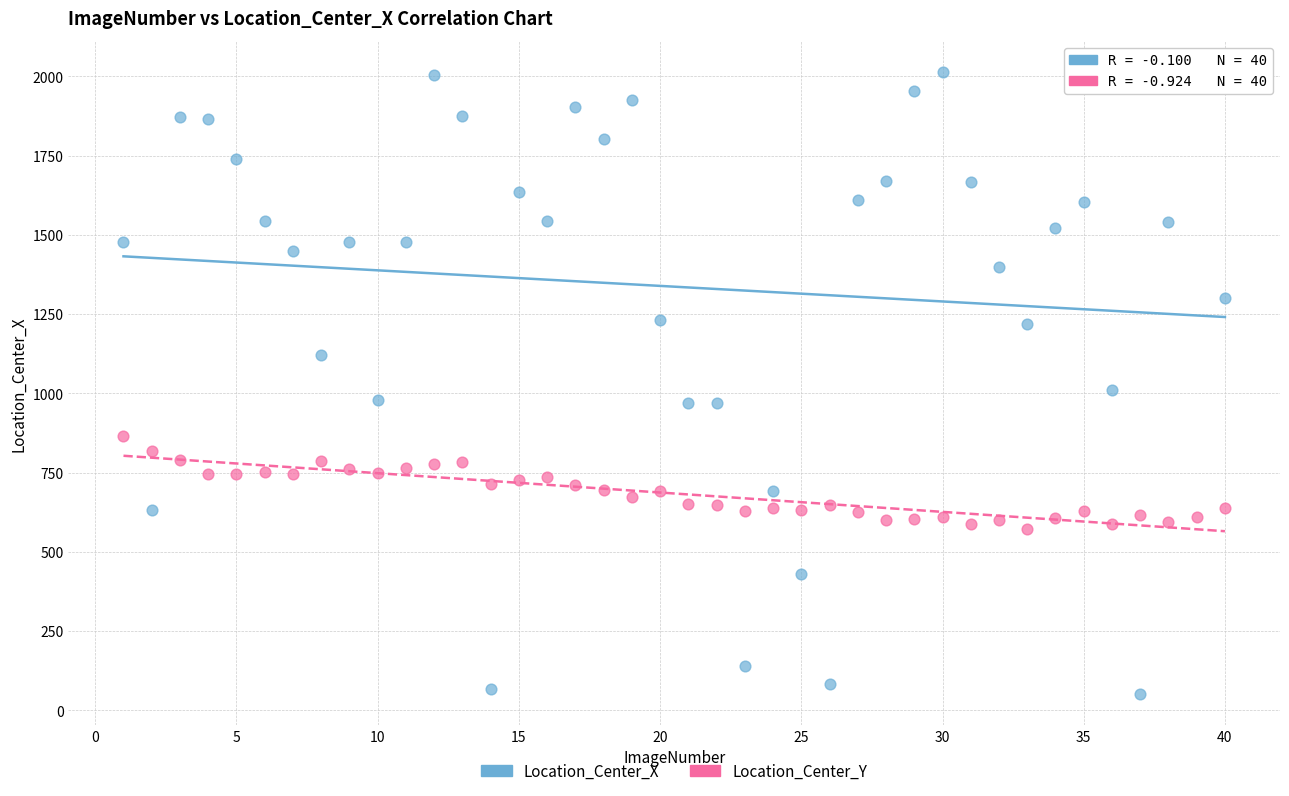

What are all the series names shown in the legend?

Location_Center_X, Location_Center_Y